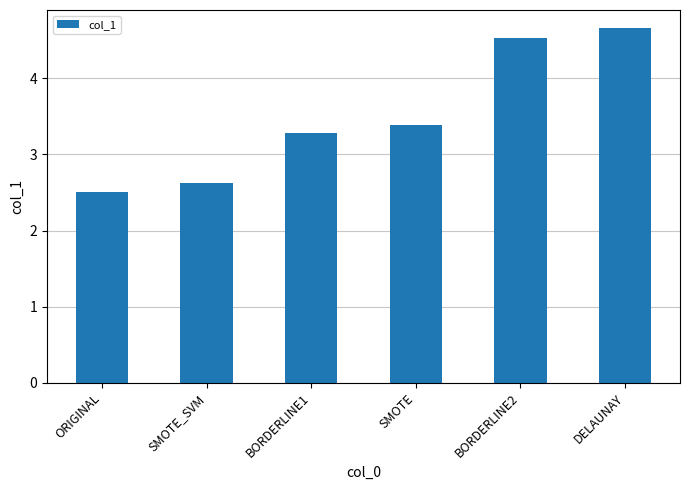

What is the change in value from SMOTE_SVM to SMOTE?

+0.8